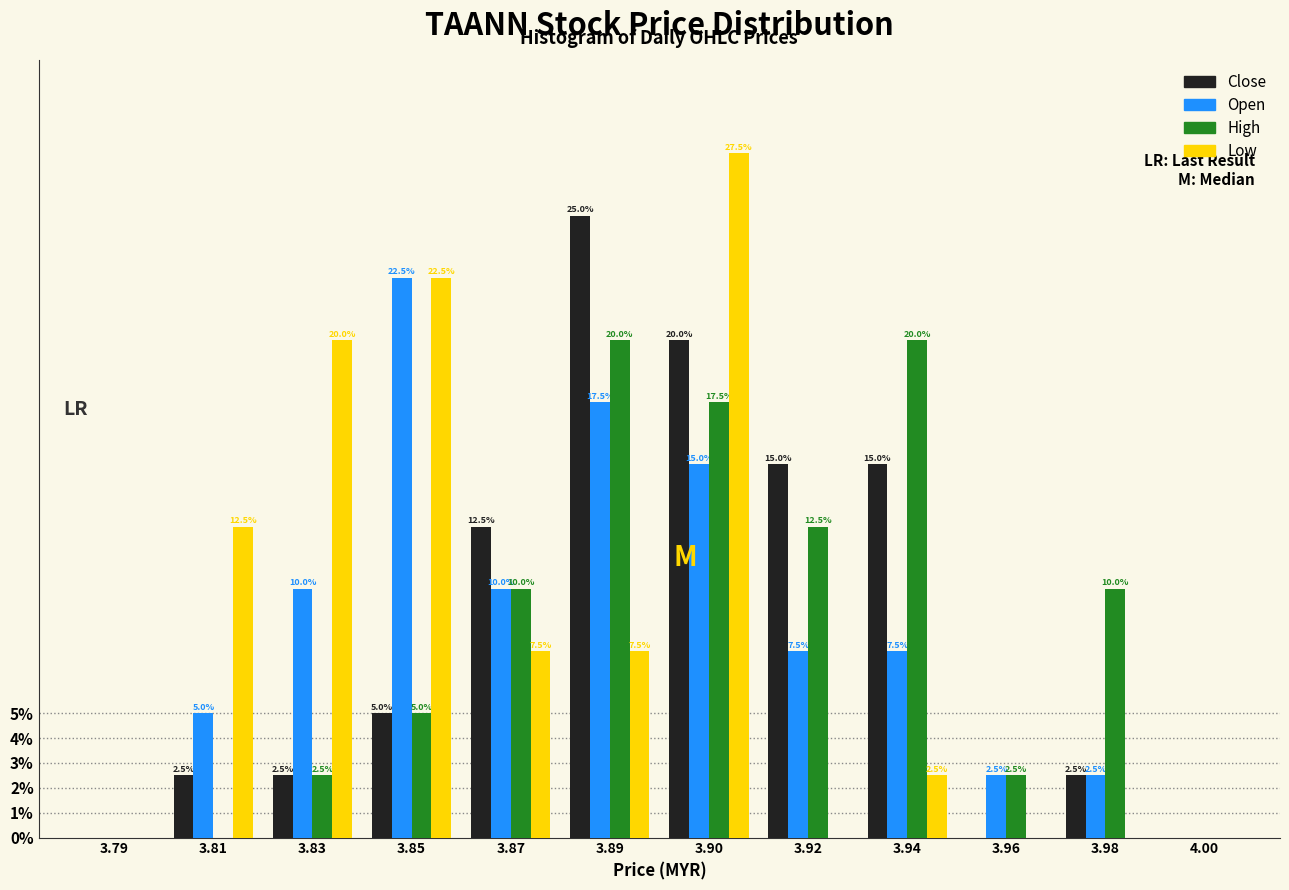

Reading left to right, what are all the values shown in this chart?

Close: 3.79=0.0	3.81=2.5	3.83=2.5	3.85=5.0	3.87=12.5	3.89=25.0	3.90=20.0	3.92=15.0	3.94=15.0	3.96=0.0	3.98=2.5	4.00=0.0
Open: 3.79=0.0	3.81=5.0	3.83=10.0	3.85=22.5	3.87=10.0	3.89=17.5	3.90=15.0	3.92=7.5	3.94=7.5	3.96=2.5	3.98=2.5	4.00=0.0
High: 3.79=0.0	3.81=0.0	3.83=2.5	3.85=5.0	3.87=10.0	3.89=20.0	3.90=17.5	3.92=12.5	3.94=20.0	3.96=2.5	3.98=10.0	4.00=0.0
Low: 3.79=0.0	3.81=12.5	3.83=20.0	3.85=22.5	3.87=7.5	3.89=7.5	3.90=27.5	3.92=0.0	3.94=2.5	3.96=0.0	3.98=0.0	4.00=0.0